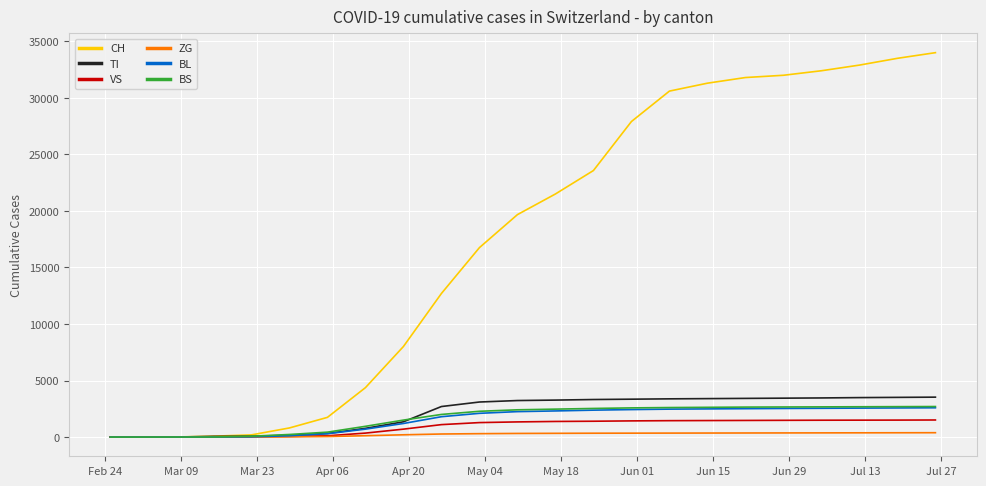

Count the number of data series in this chart.

6